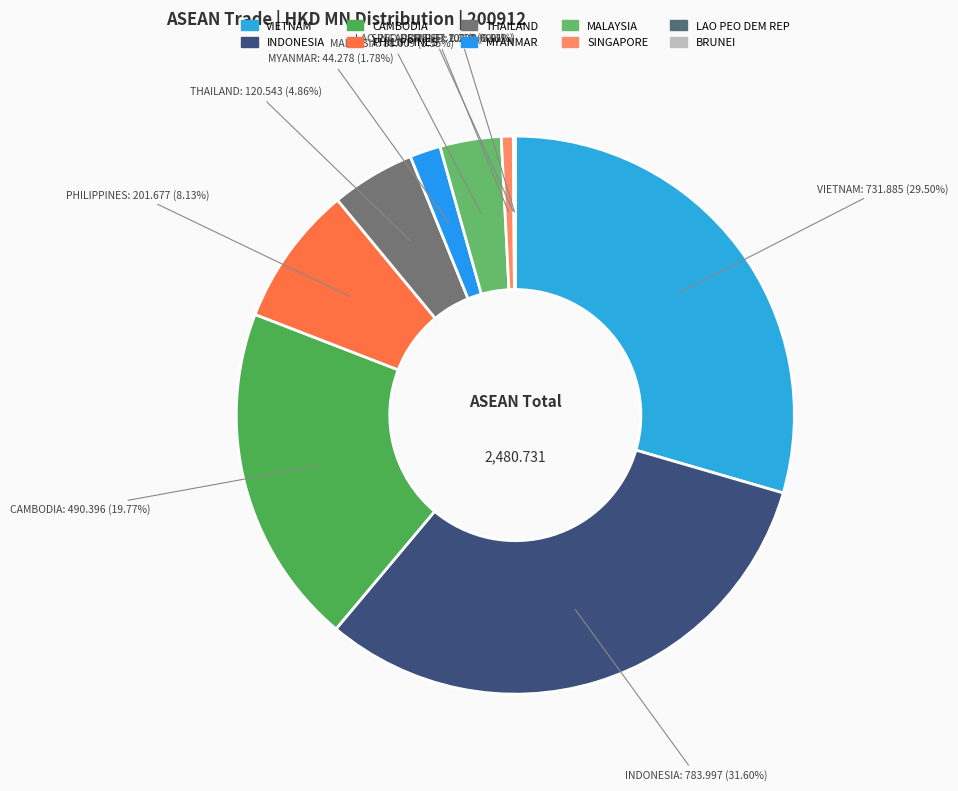

How much of the chart is everything except SINGAPORE?

99.3%